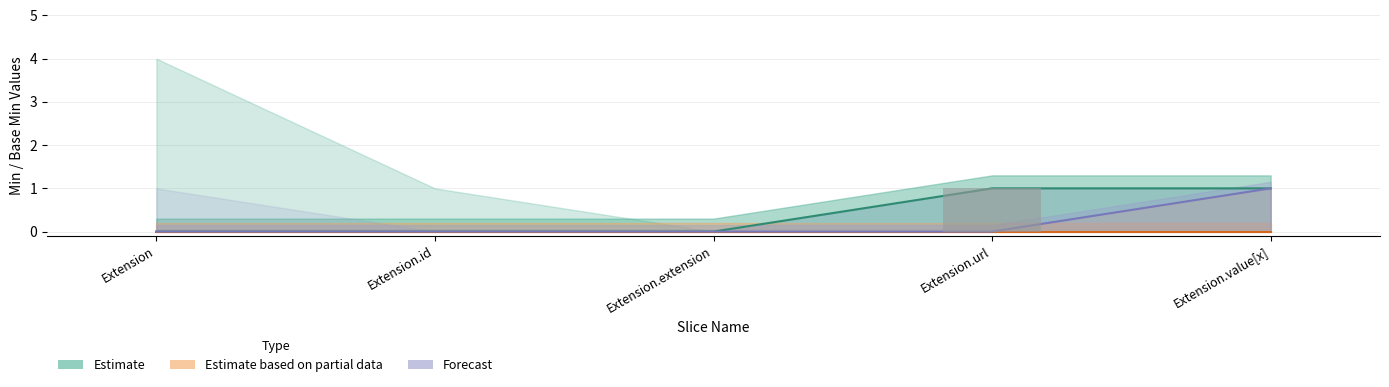

Reading left to right, list all the values displayed in this chart.

Estimate: 0	0	0	1	1
Estimate based on partial data: 0	0	0	0	0
Forecast: 0	0	0	0	1